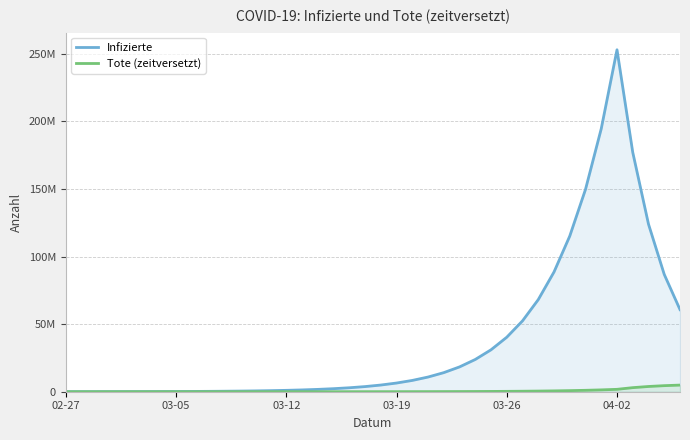

Where is the first local maximum for Infizierte?

04-02